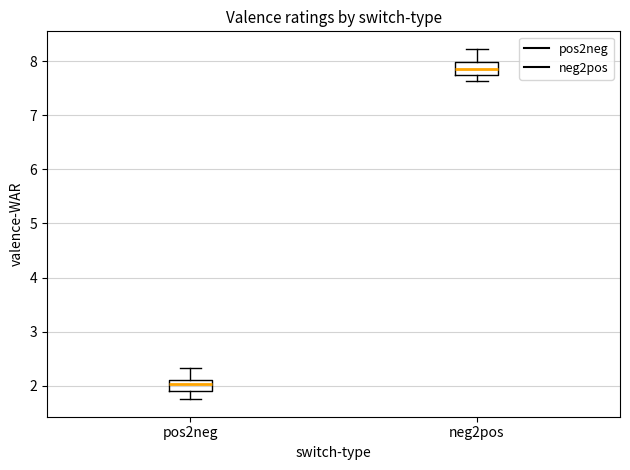

Reading left to right, transcribe this box plot: for each box, give where its median line is, the range the box spans, and where its two whiskers end, as read against the y-axis. The values are not printed on the chart, so give them approximately, as read against the axis.

pos2neg: median 2.0, box 1.9 to 2.1, whiskers 1.8 to 2.3
neg2pos: median 7.9, box 7.7 to 8.0, whiskers 7.6 to 8.2